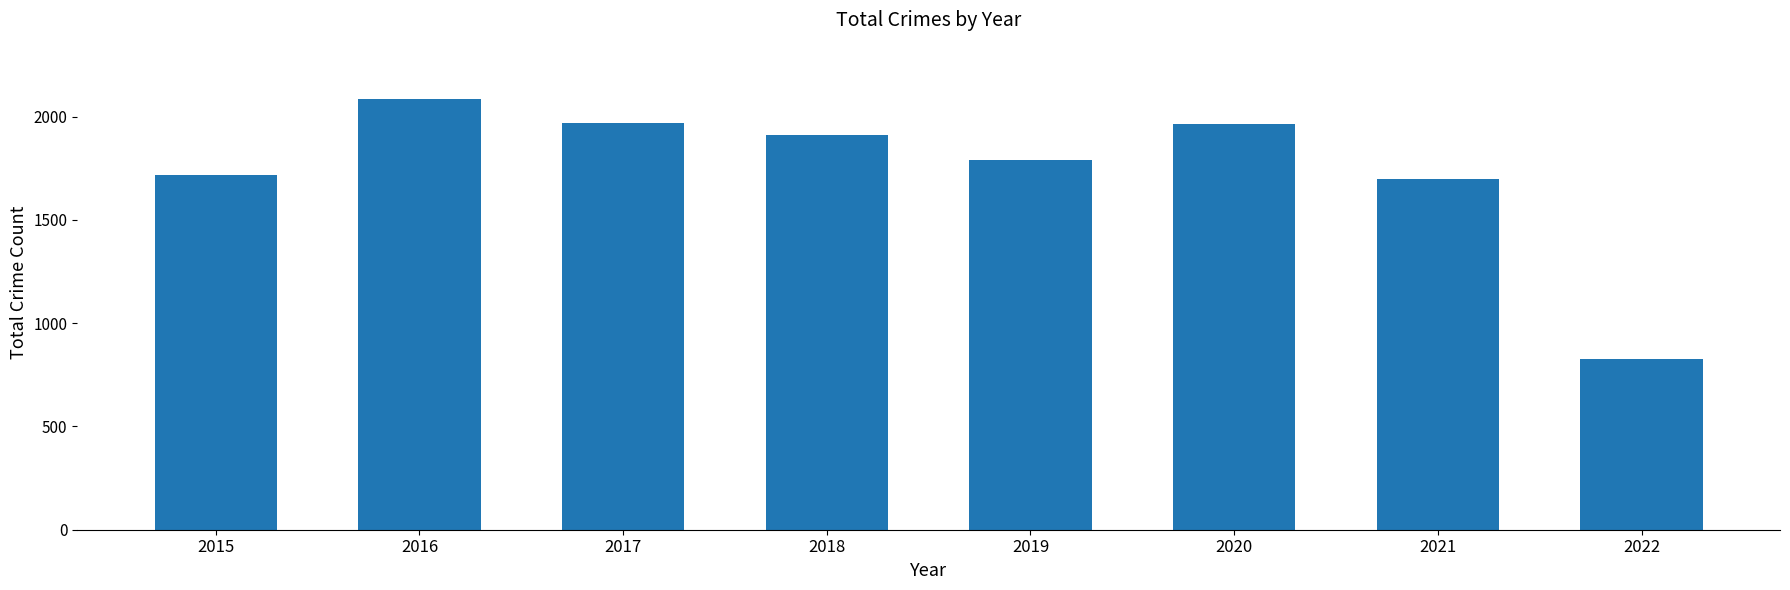

What is the difference between the maximum and second lowest values?

390